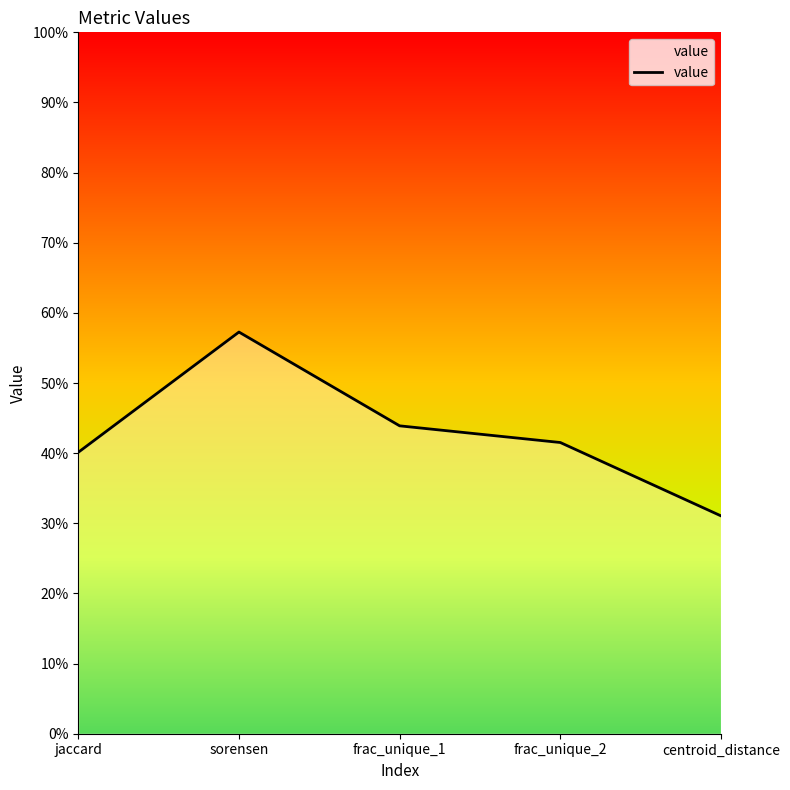

Does the chart display data point markers on the line(s)?

No